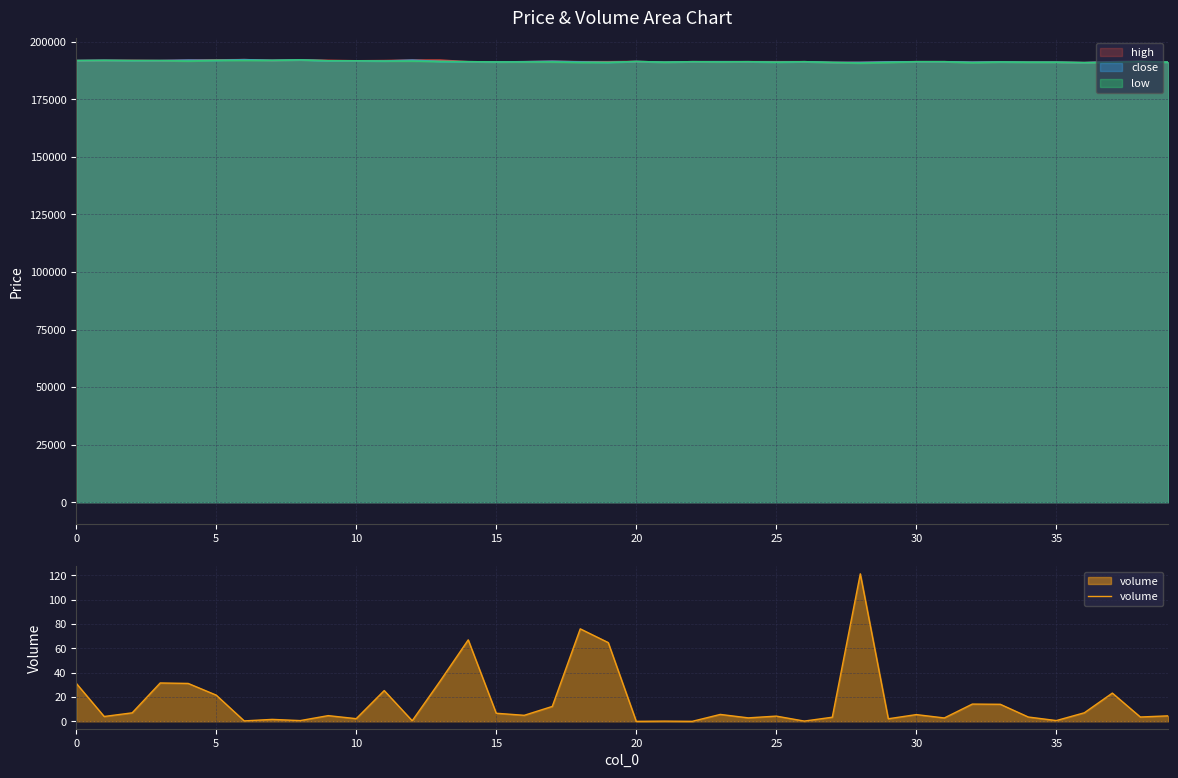

True or false: close and volume intersect in this chart.

False